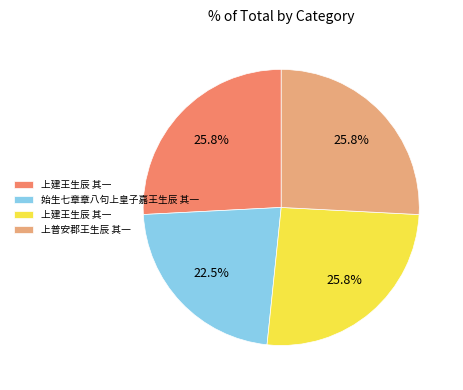

Is there a majority slice in this chart?

No